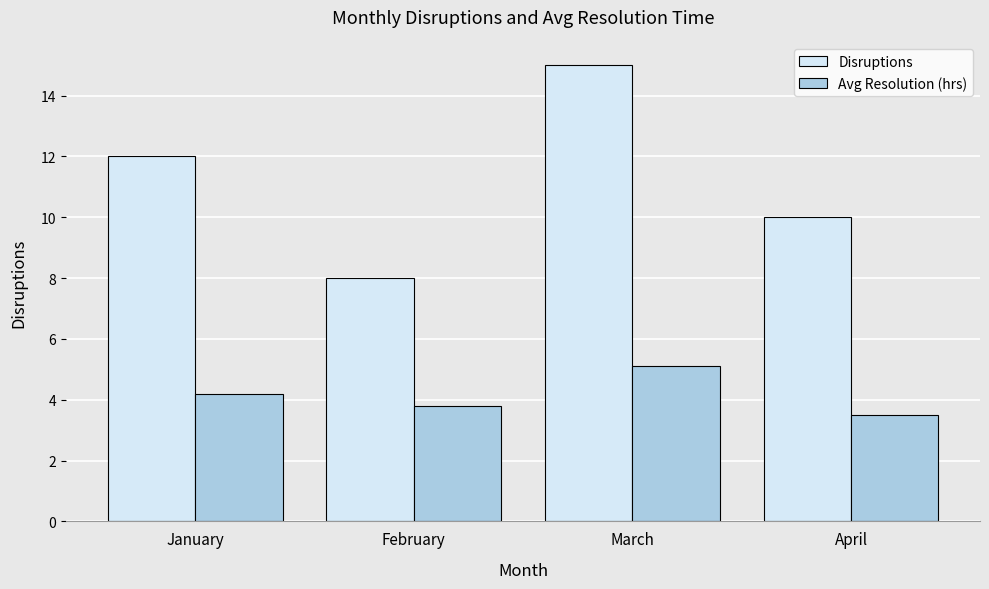

What is the highest value of the Avg Resolution (hrs) series?

5.1